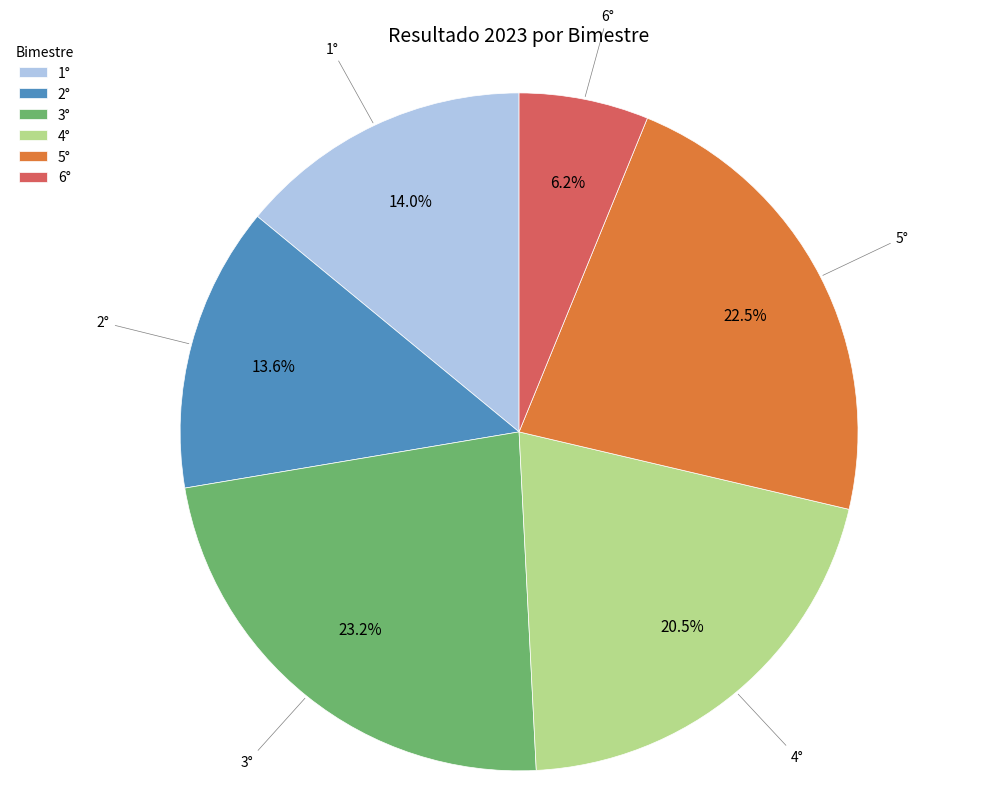

To the nearest percent, what is the difference between the 6° and 4° slice percentages?

14%